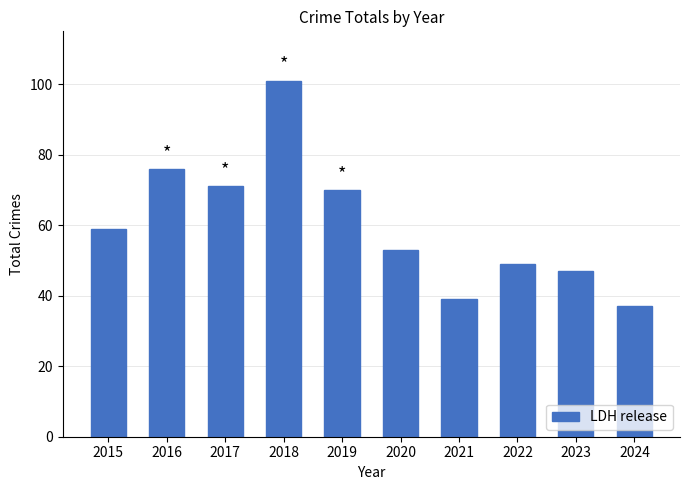

Reading right to left, extract all data points from this chart.

37	47	49	39	53	70	101	71	76	59